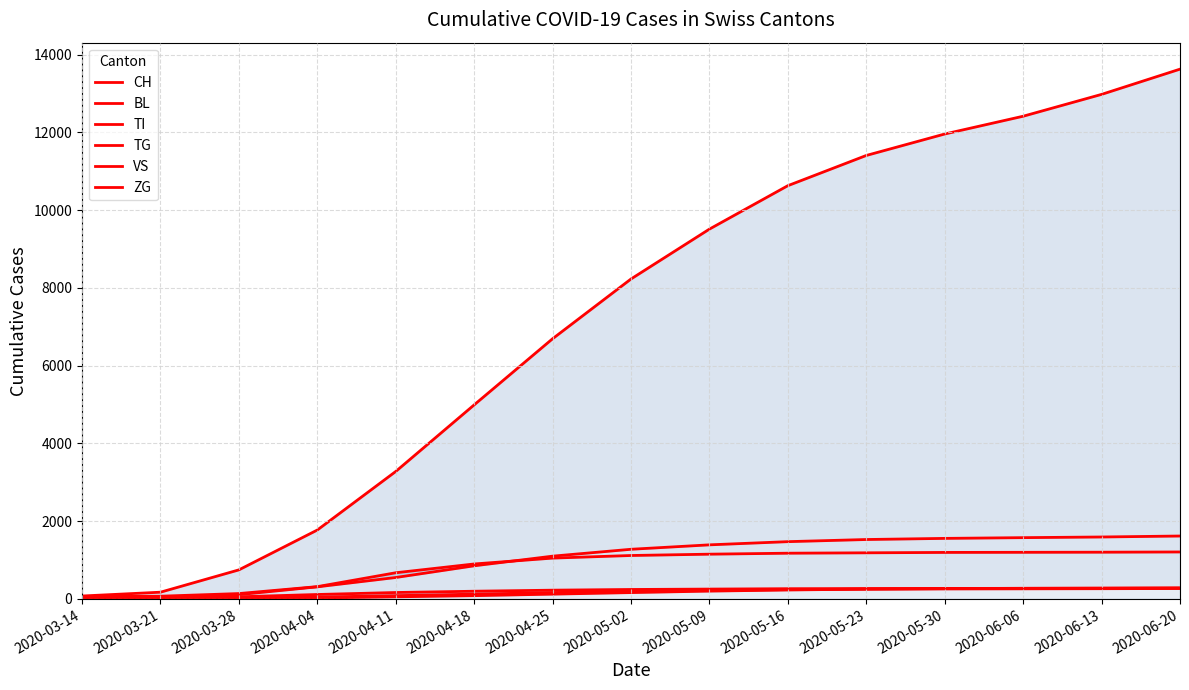

What is the average value of the VS series?

192